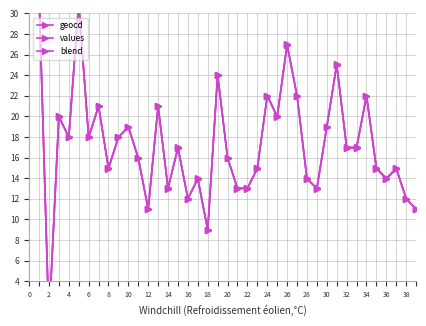

Does the chart have visible grid lines?

Yes